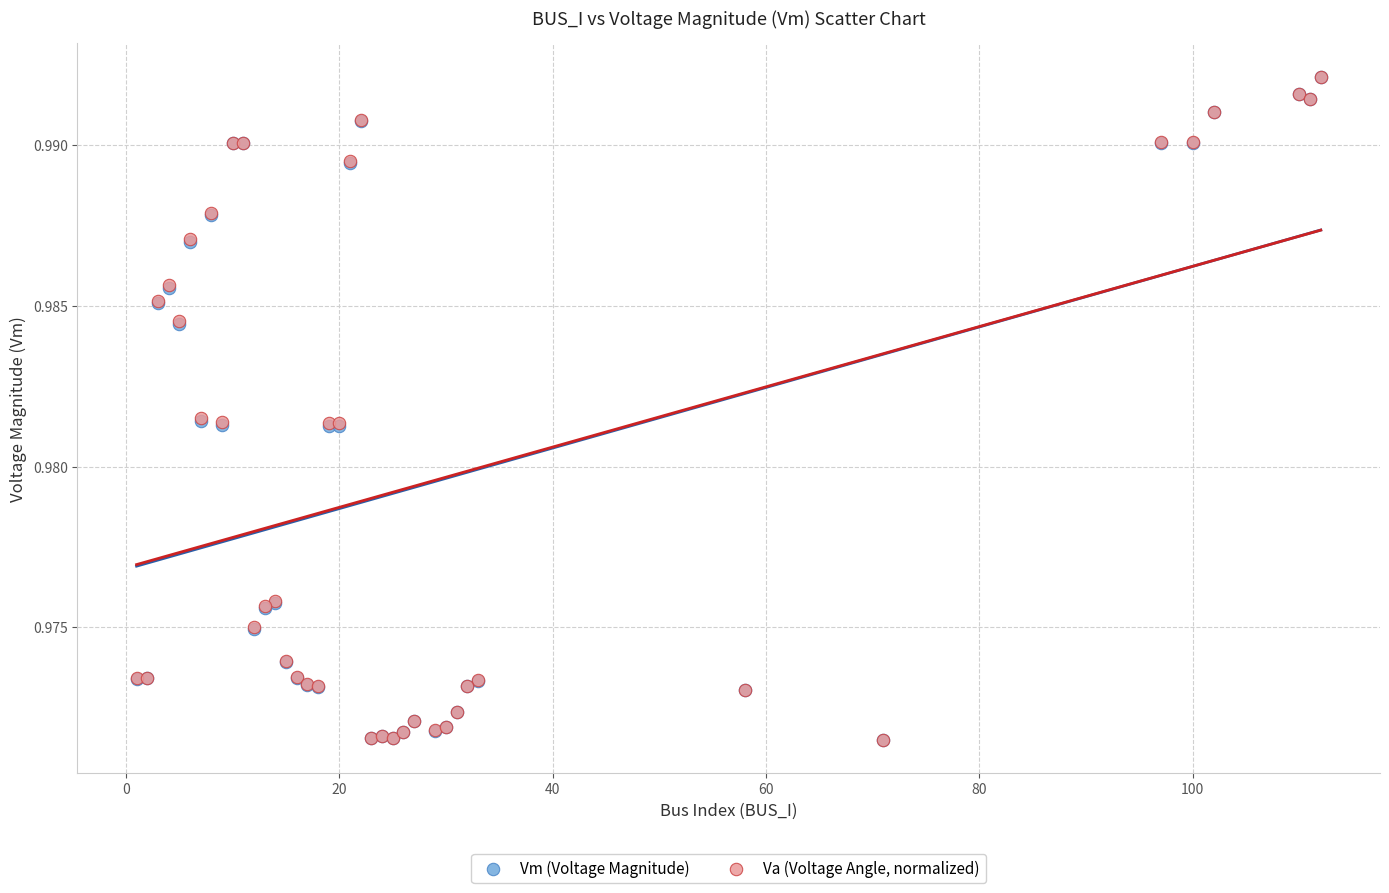

What are all the series names shown in the legend?

Vm (Voltage Magnitude), Va (Voltage Angle, normalized)